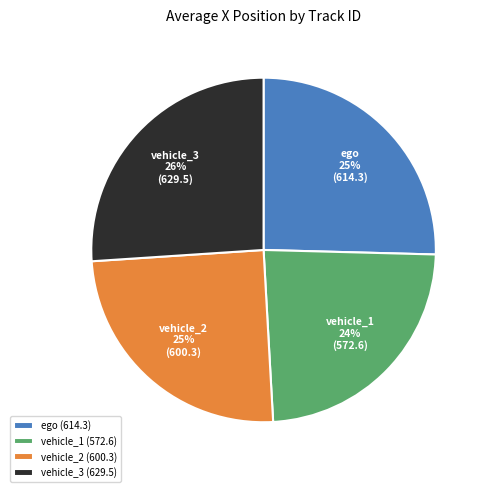

Approximately how many times larger is the value at vehicle_1 compared to vehicle_3?

0.9